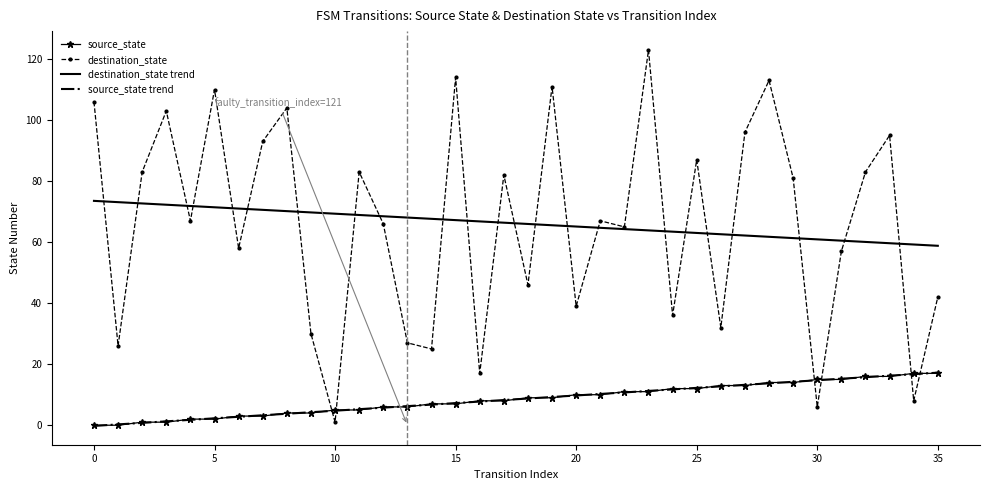

What is the greatest value displayed?

123.0